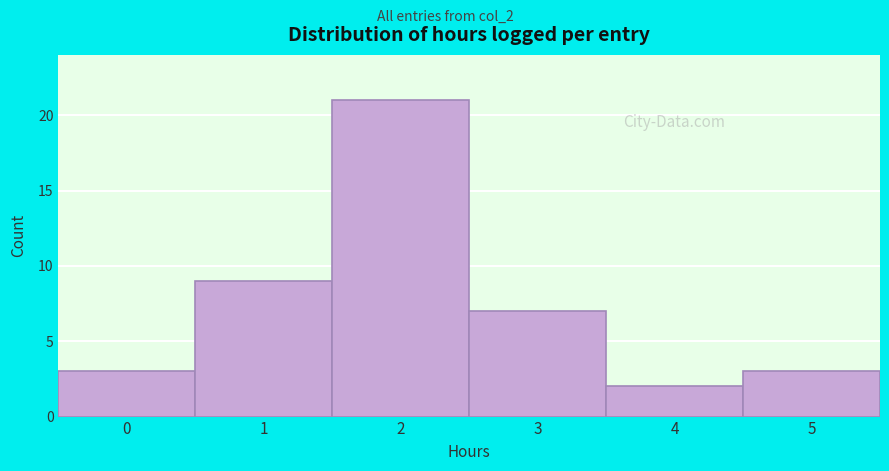

Which range on the x-axis has the tallest bar?

1.5 to 2.5